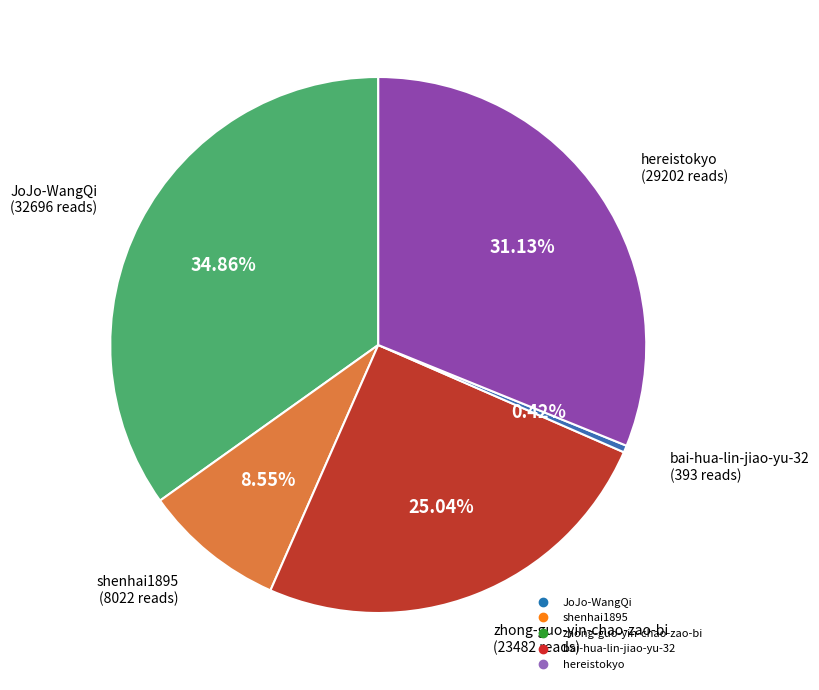

Approximately how many times larger is the value at hereistokyo compared to bai-hua-lin-jiao-yu-32?

74.3